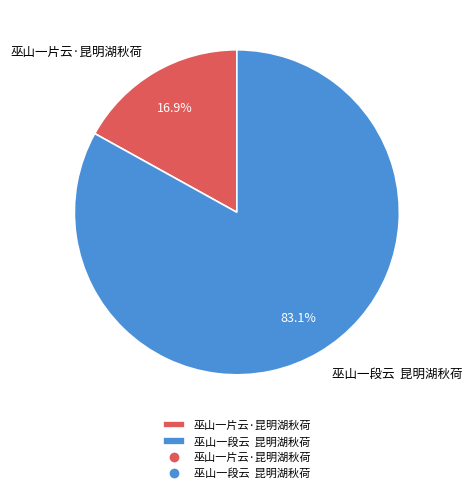

Which has a higher value, 巫山一片云·昆明湖秋荷 or 巫山一段云 昆明湖秋荷?

巫山一段云 昆明湖秋荷